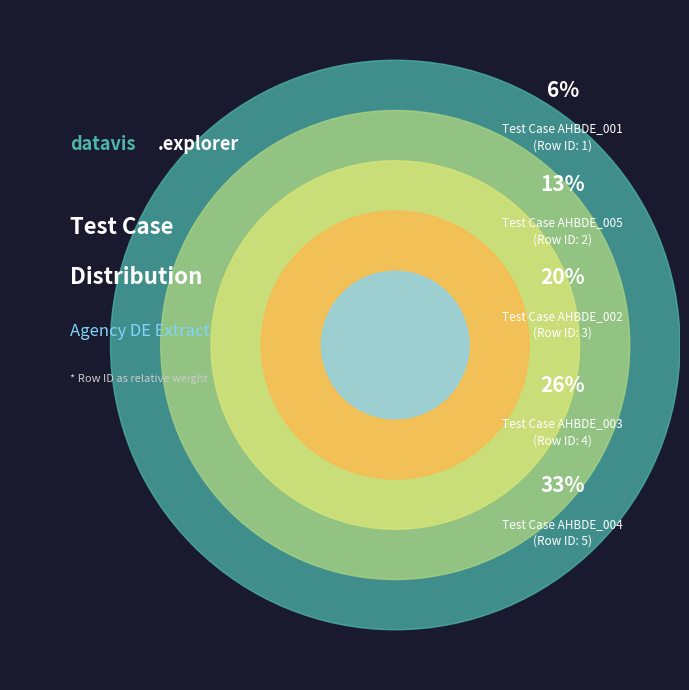

What is the ratio of the value at AHBDE_005 to the value at AHBDE_002?

0.7